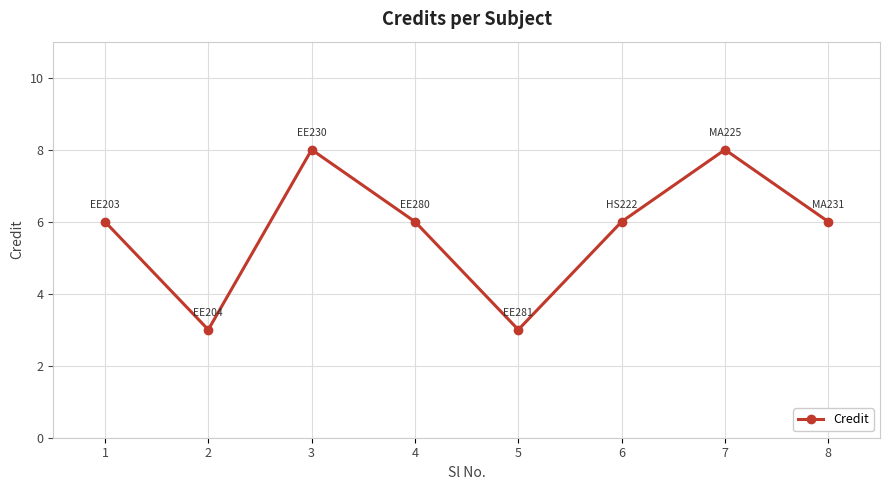

What is the value of the 6th point from the left?

6